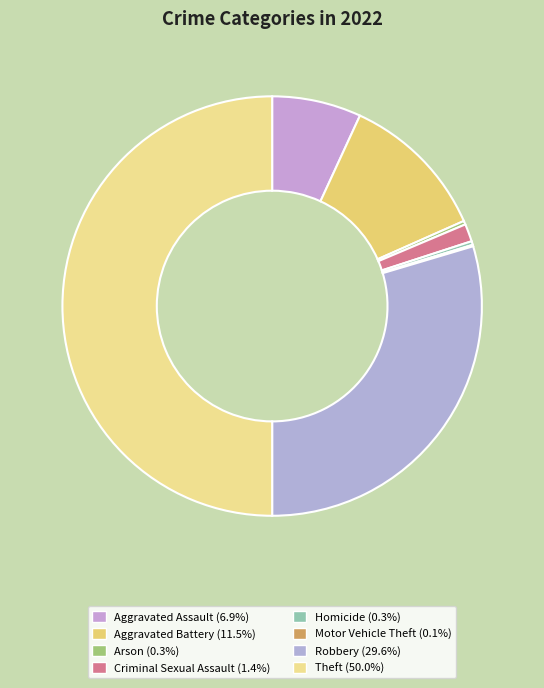

Is there a majority slice in this chart?

No